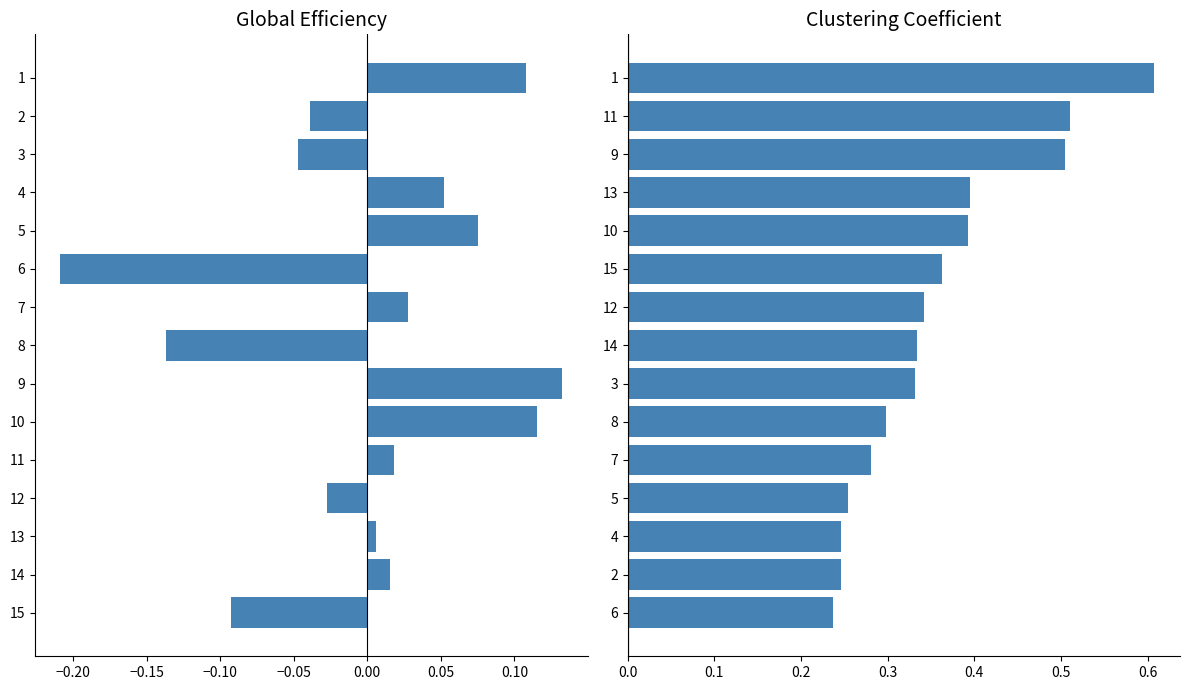

Does the chart contain stacked bars?

No